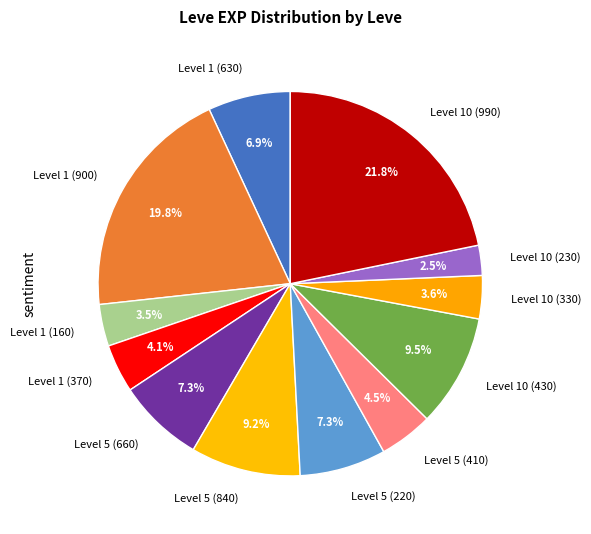

Count the number of slices in the pie.

12